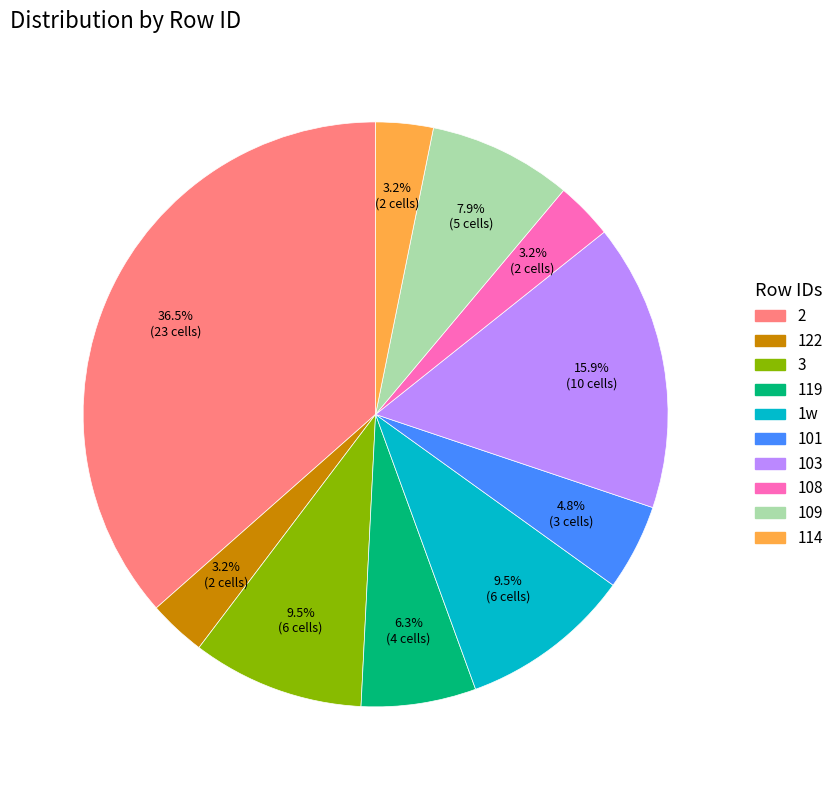

Is it true that 122 is 3% of the pie?

True